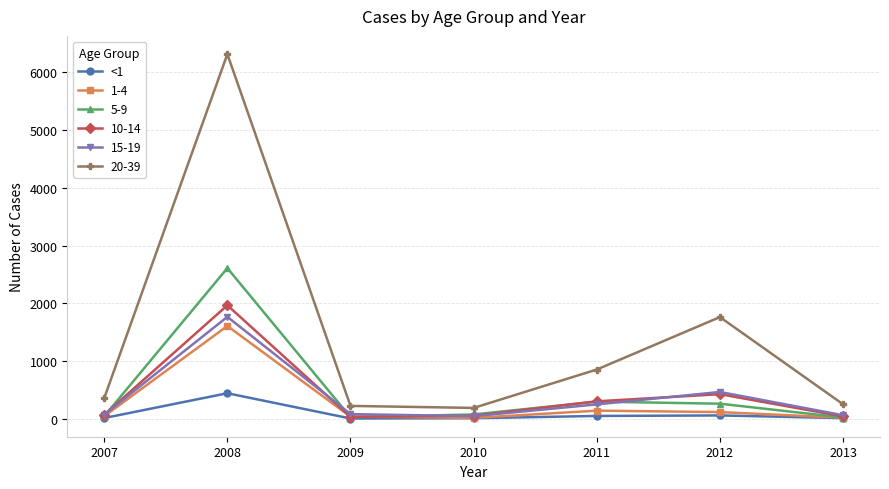

How many data points does each series have?

7